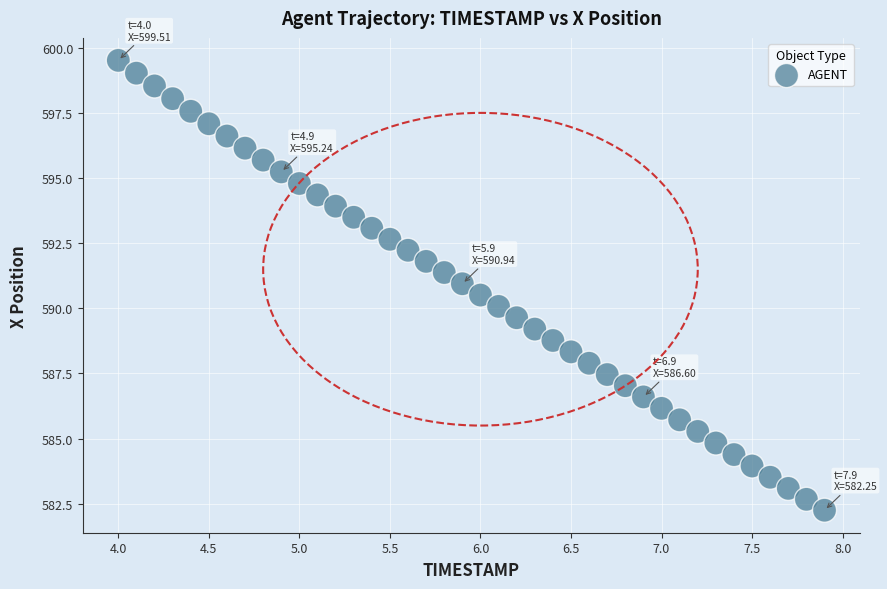

What is the range of X values (max minus min)?

3.9